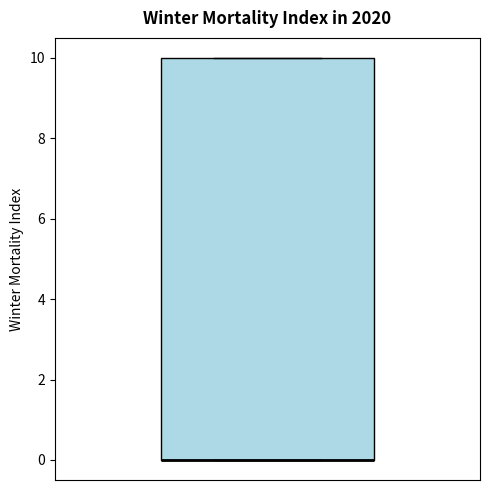

Read this box plot against the y-axis: the position of the median line, the range covered by the box, and the ends of both whiskers. The values are not printed on the chart, so give them approximately, as read against the axis.

median 0 (drawn on the box's lower edge), box 0 to 10, whiskers 0 to 10